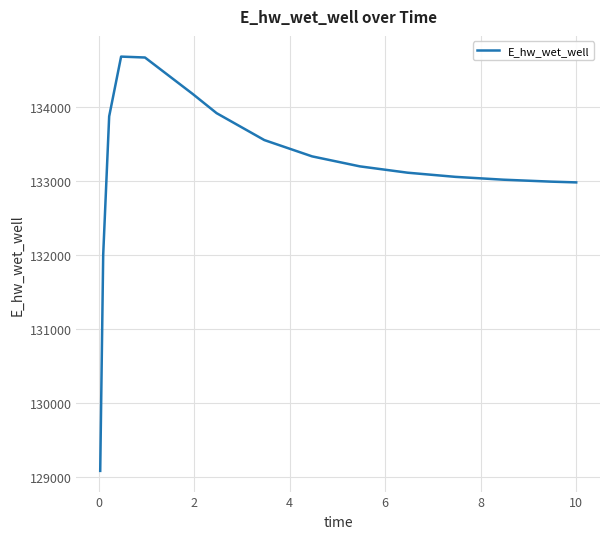

What is the minimum value shown in the chart?

129087.8